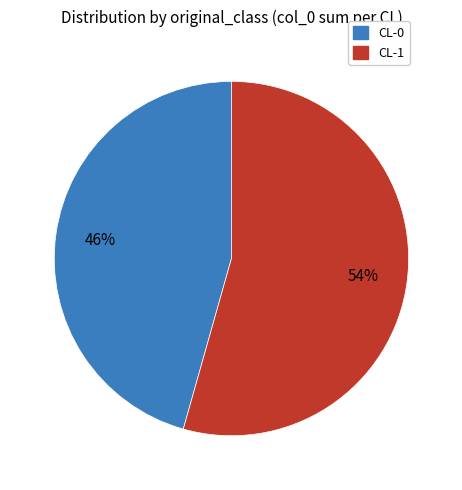

Between CL-1 and CL-0, which is larger?

CL-1